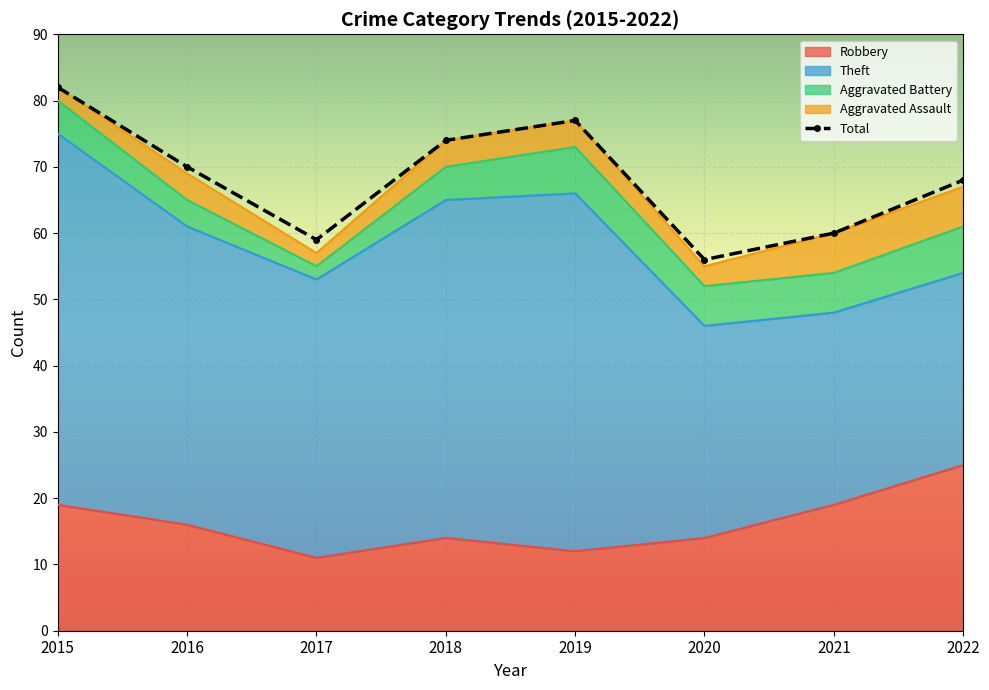

List the labels in order of Aggravated Battery value, smallest first.

2017, 2016, 2015, 2018, 2020, 2021, 2019, 2022